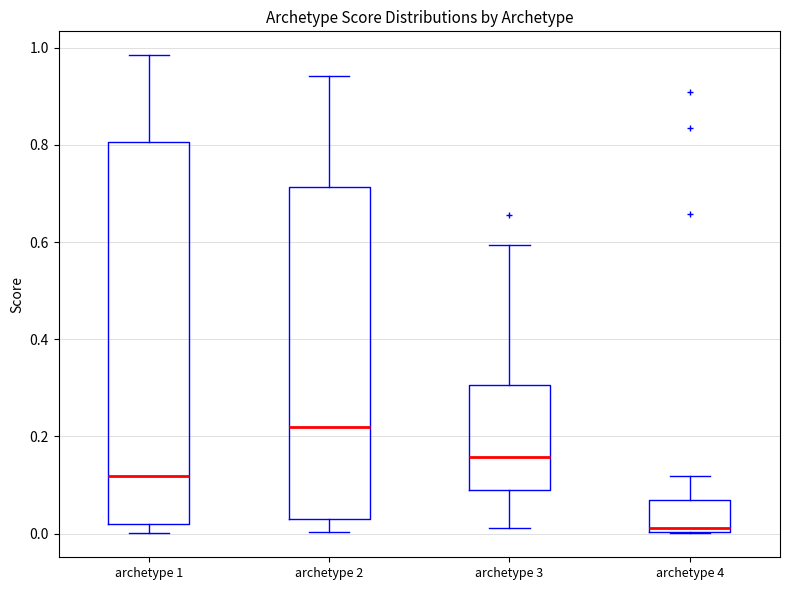

Reading left to right, transcribe this box plot: for each box, give where its median line is, the range the box spans, and where its two whiskers end, as read against the y-axis. The values are not printed on the chart, so give them approximately, as read against the axis.

archetype 1: median 0.12, box 0.02 to 0.80, whiskers 0.00 to 0.98
archetype 2: median 0.22, box 0.02 to 0.72, whiskers 0.00 to 0.94
archetype 3: median 0.16, box 0.08 to 0.30, whiskers 0.02 to 0.60
archetype 4: median 0.02, box 0.00 to 0.06, whiskers 0.00 to 0.12